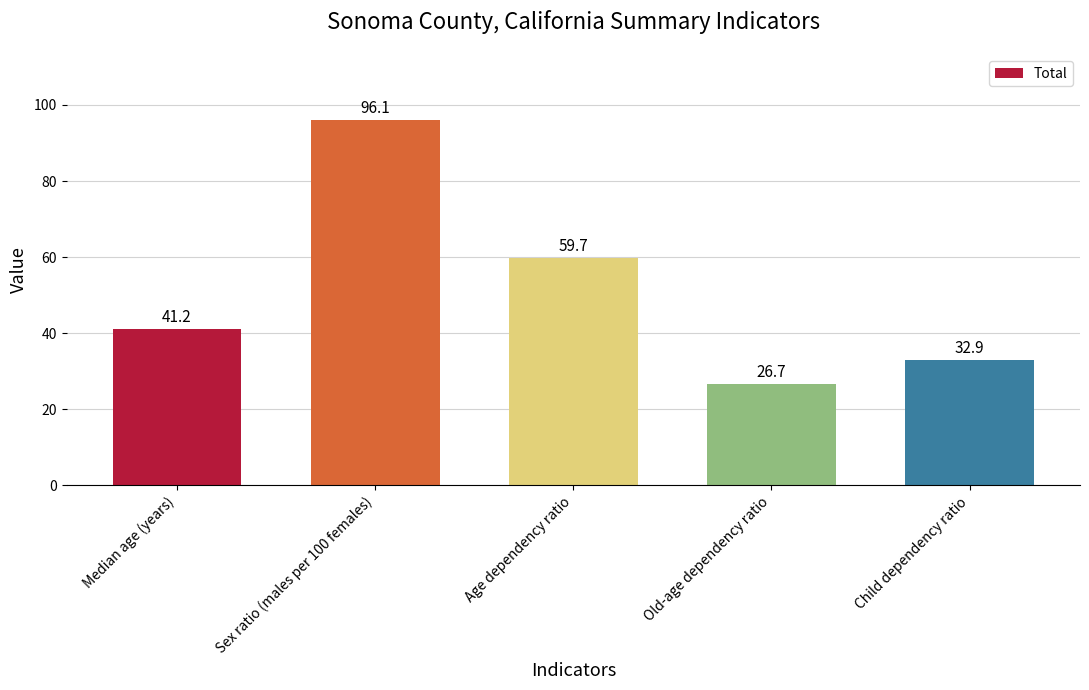

List the labels in order of value, smallest first.

Old-age dependency ratio, Child dependency ratio, Median age (years), Age dependency ratio, Sex ratio (males per 100 females)